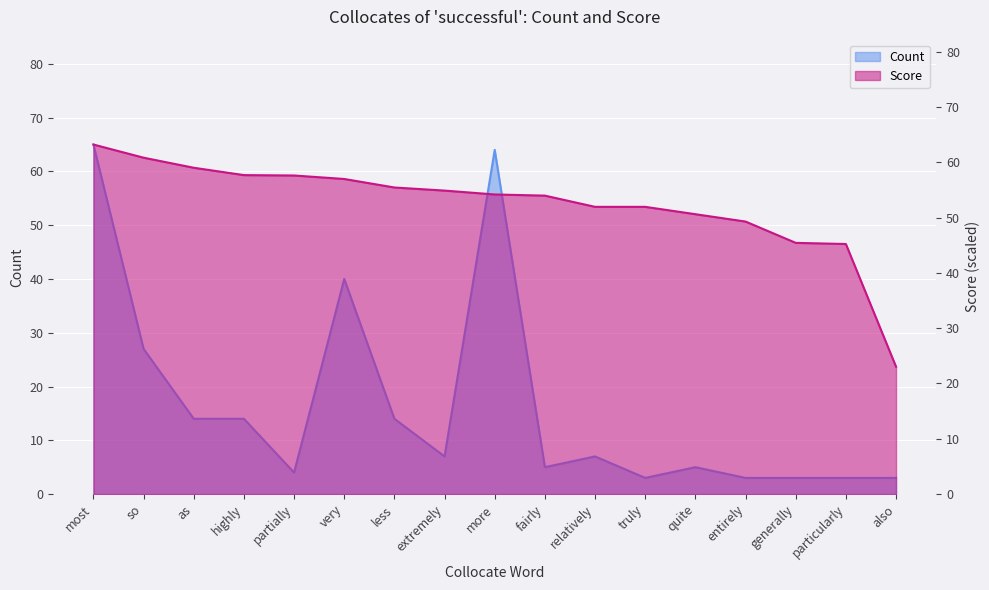

What is the label of the 2nd point from the left?

so